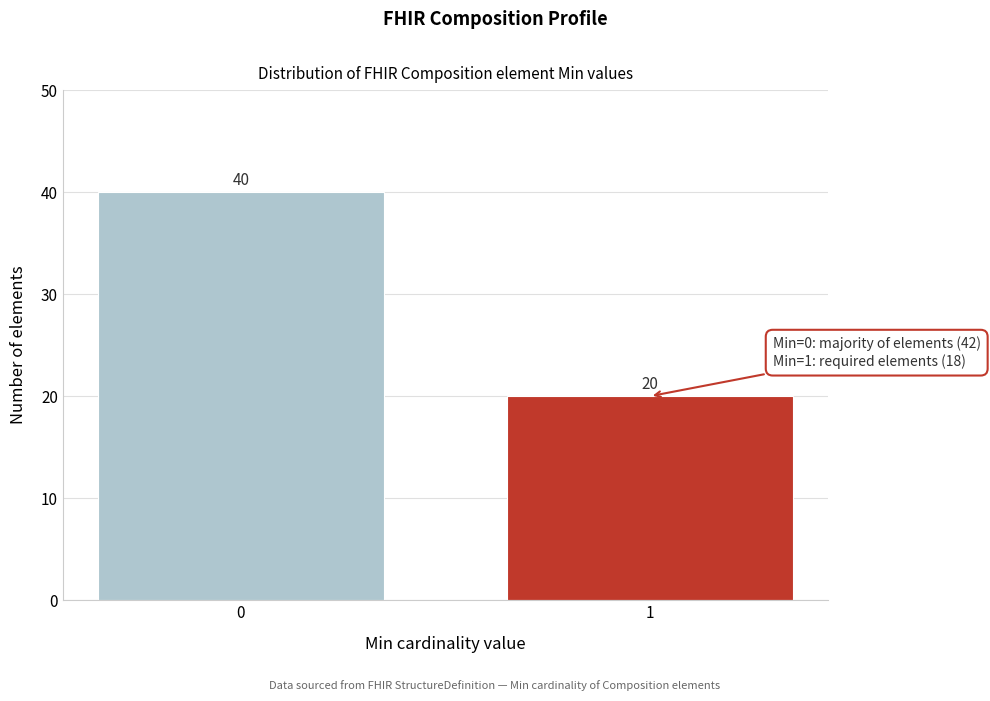

Reading left to right, transcribe all the data shown in this chart.

0=40	1=20